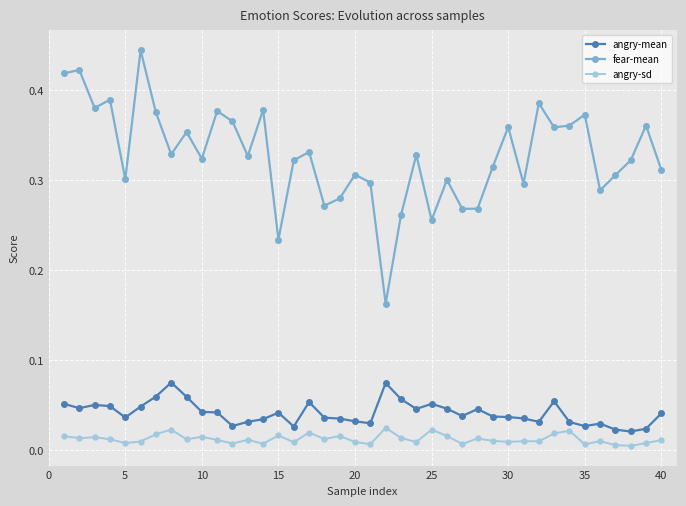

True or false: angry-sd has more than 1 points higher than both neighbors.

True